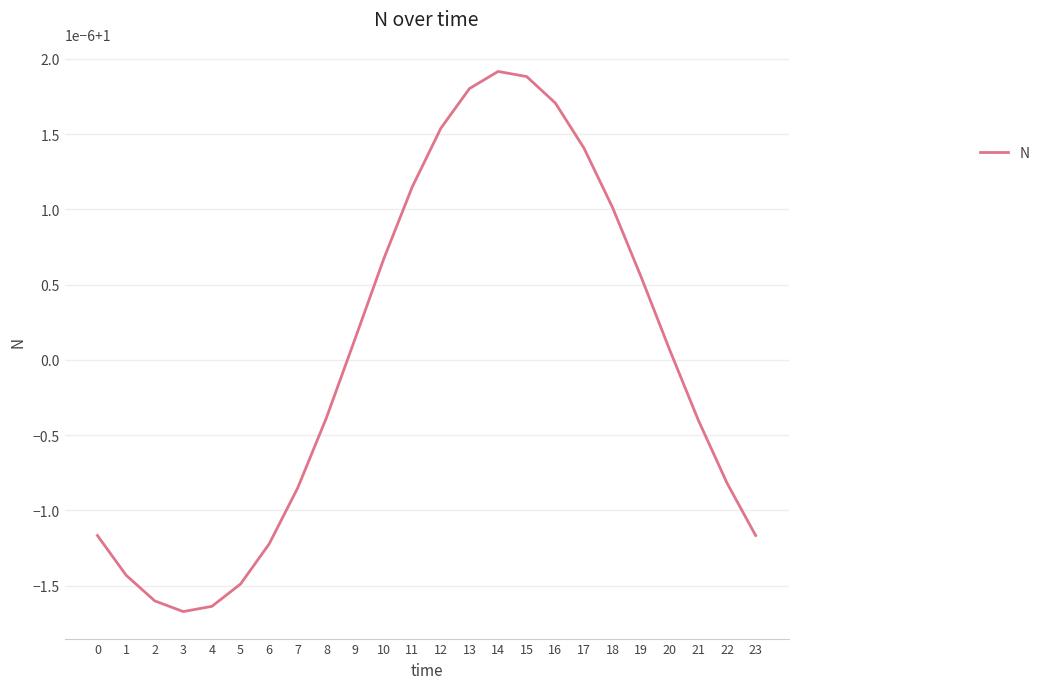

List the labels in order of value, smallest first.

3, 4, 2, 5, 1, 6, 0, 23, 7, 22, 21, 8, 20, 9, 19, 10, 18, 11, 17, 12, 16, 13, 15, 14